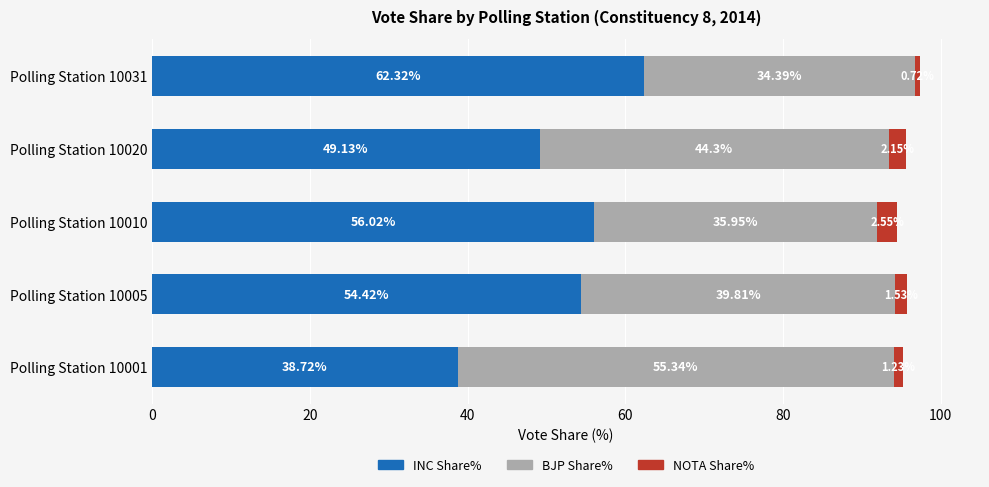

At which category is the sum across all series the highest?

Polling Station 10031